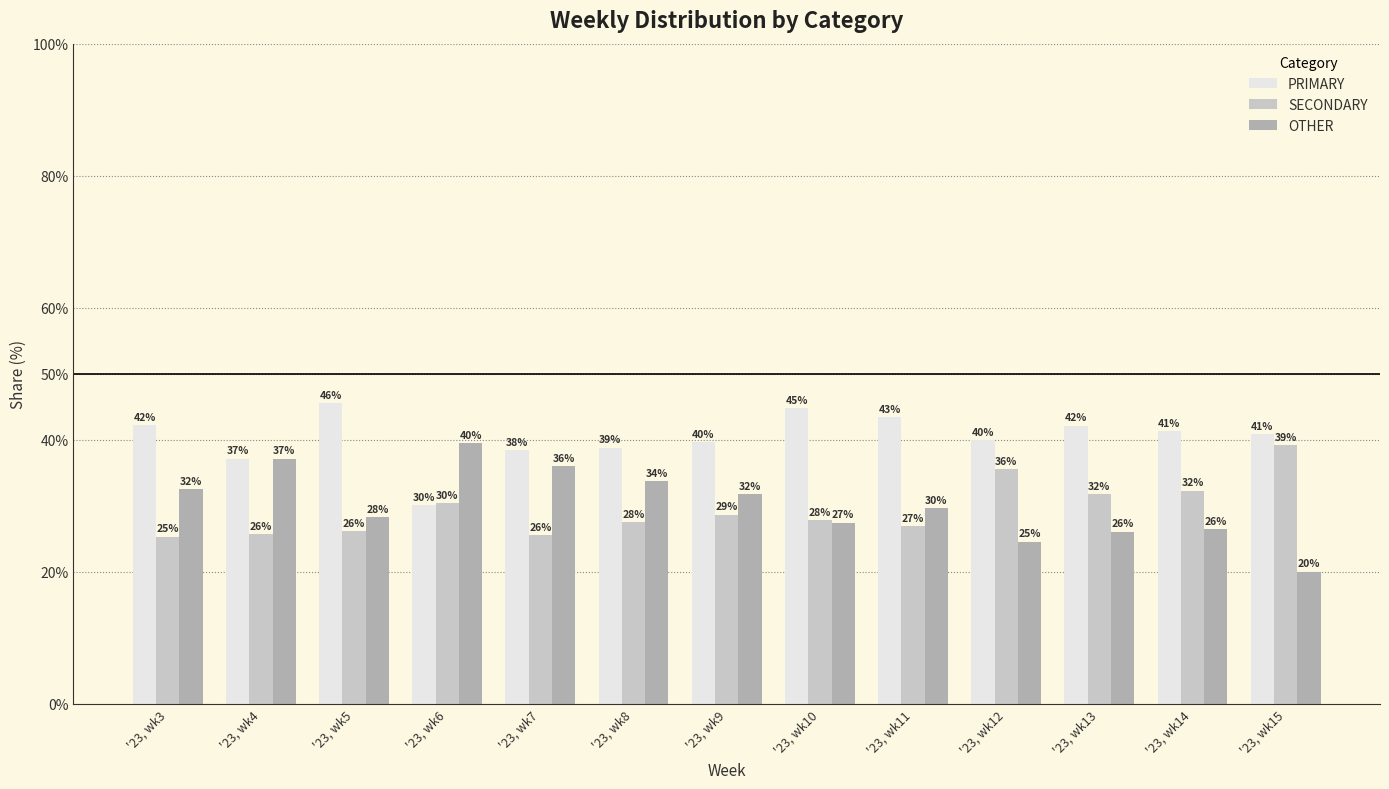

Which series has the largest total across all categories?

PRIMARY